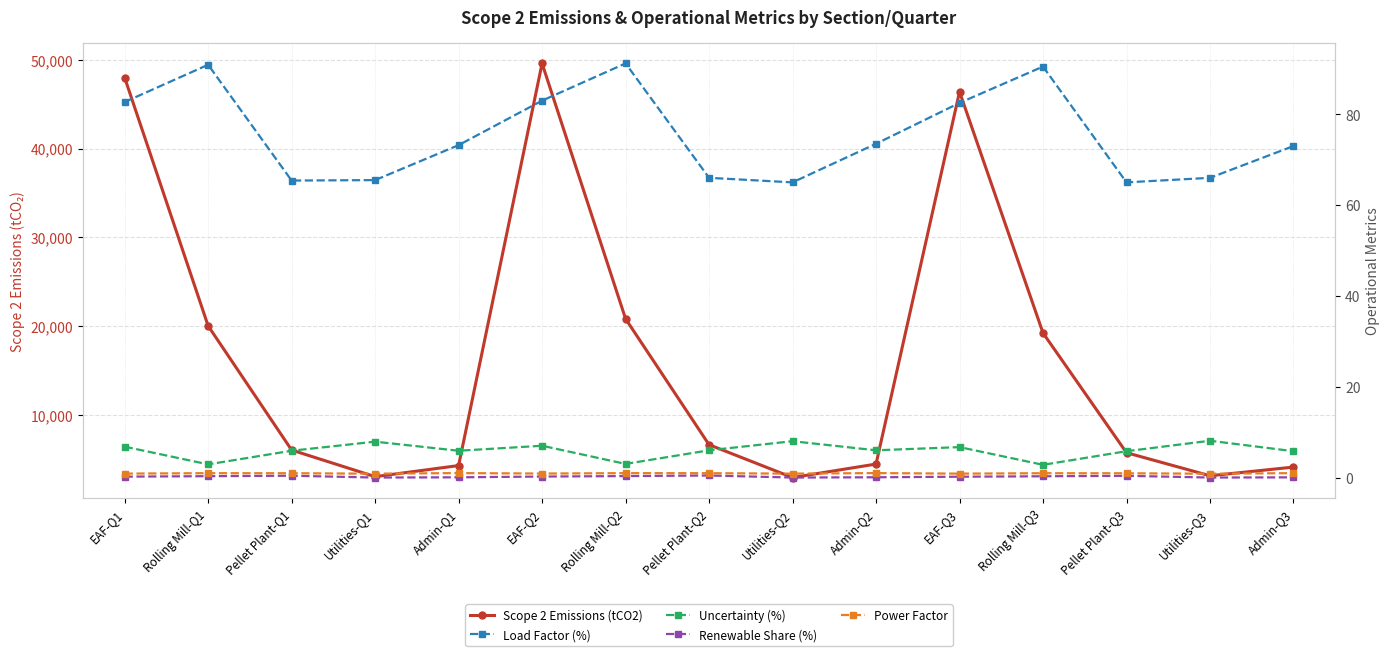

In Scope 2 Emissions (tCO2), how many points are higher than both neighbors (excluding endpoints)?

2